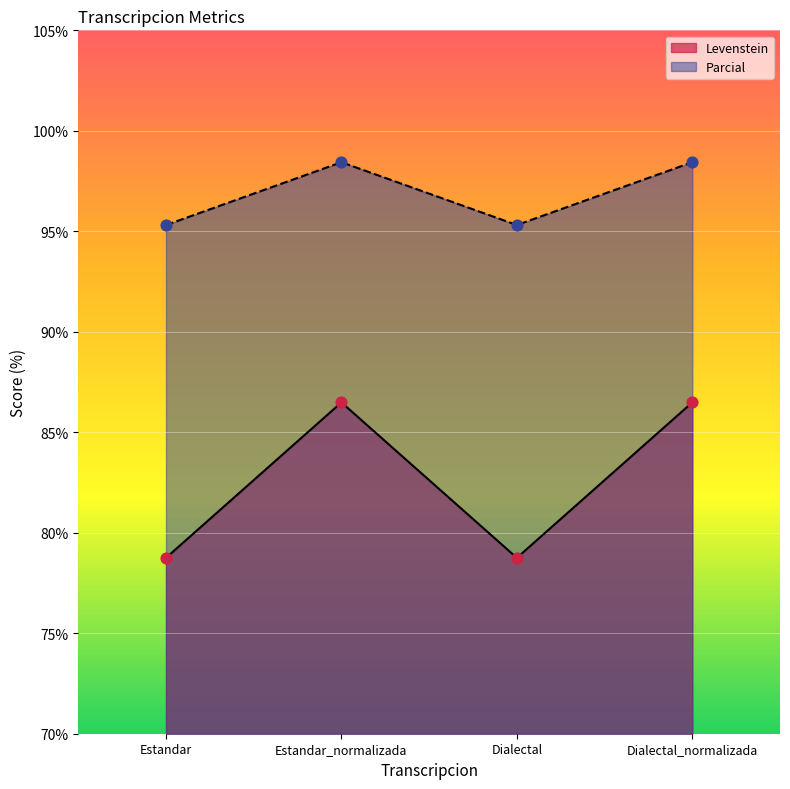

Which series has the largest Y range (max minus min)?

Levenstein